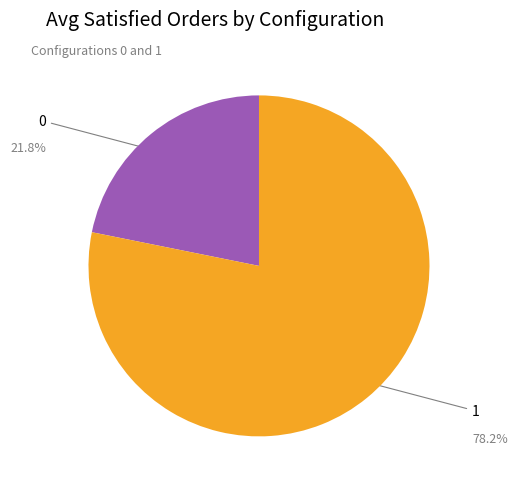

Which has a higher value, 0 or 1?

1